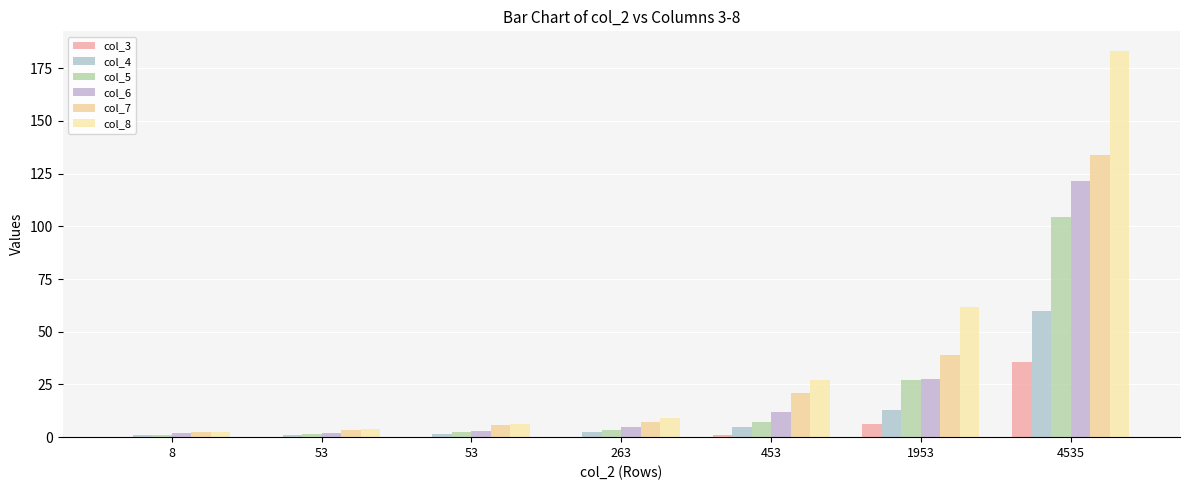

Reading left to right, list all the values displayed in this chart.

col_3: 8=0.0	53=0.0	53=0.1	263=0.3	453=1.1	1953=6.1	4535=35.7
col_4: 8=1.1	53=1.2	53=1.5	263=2.5	453=4.6	1953=12.7	4535=59.7
col_5: 8=1.3	53=1.5	53=2.2	263=3.4	453=7.3	1953=27.0	4535=104.3
col_6: 8=1.8	53=1.8	53=2.7	263=5.0	453=12.0	1953=27.5	4535=121.2
col_7: 8=2.4	53=3.3	53=5.7	263=7.0	453=21.0	1953=39.1	4535=133.9
col_8: 8=2.5	53=3.7	53=6.1	263=9.0	453=27.2	1953=61.9	4535=183.3